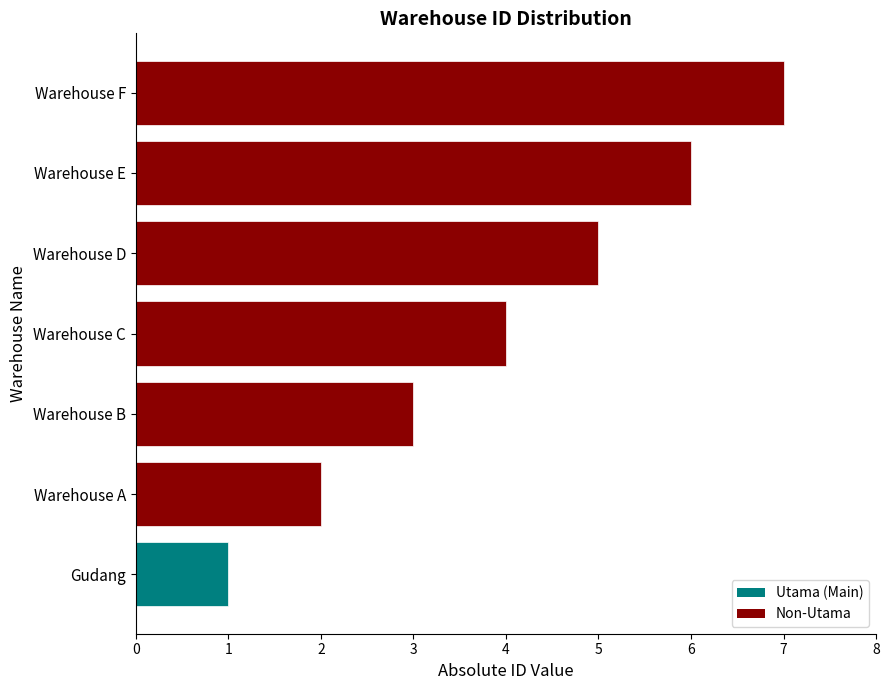

What is the difference between the second highest and second lowest values?

4